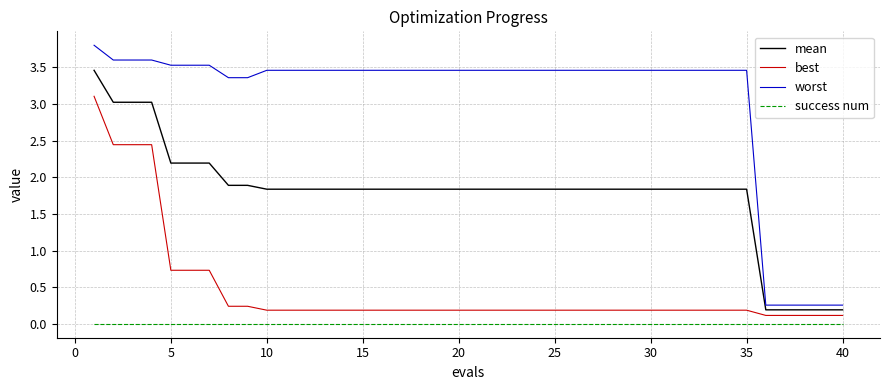

Which series has the widest spread of values?

worst